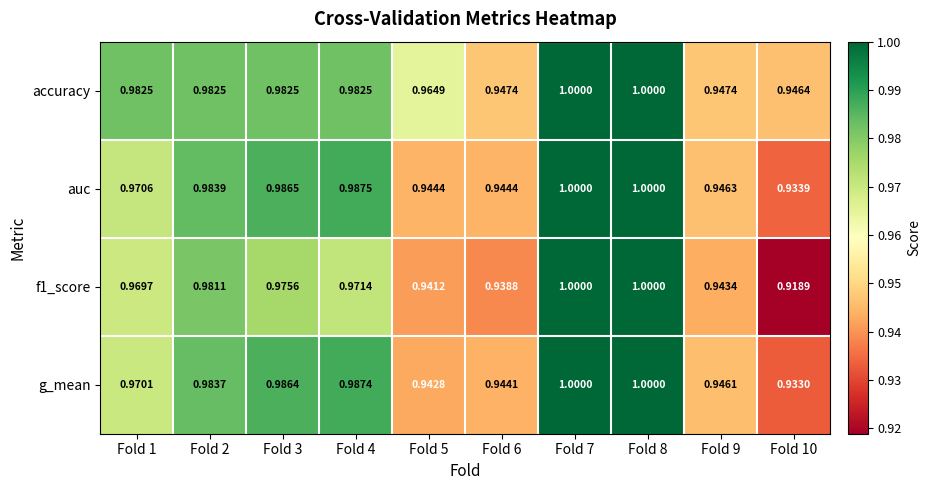

Is the value of accuracy at Fold 9 greater than the value of f1_score at Fold 7?

No